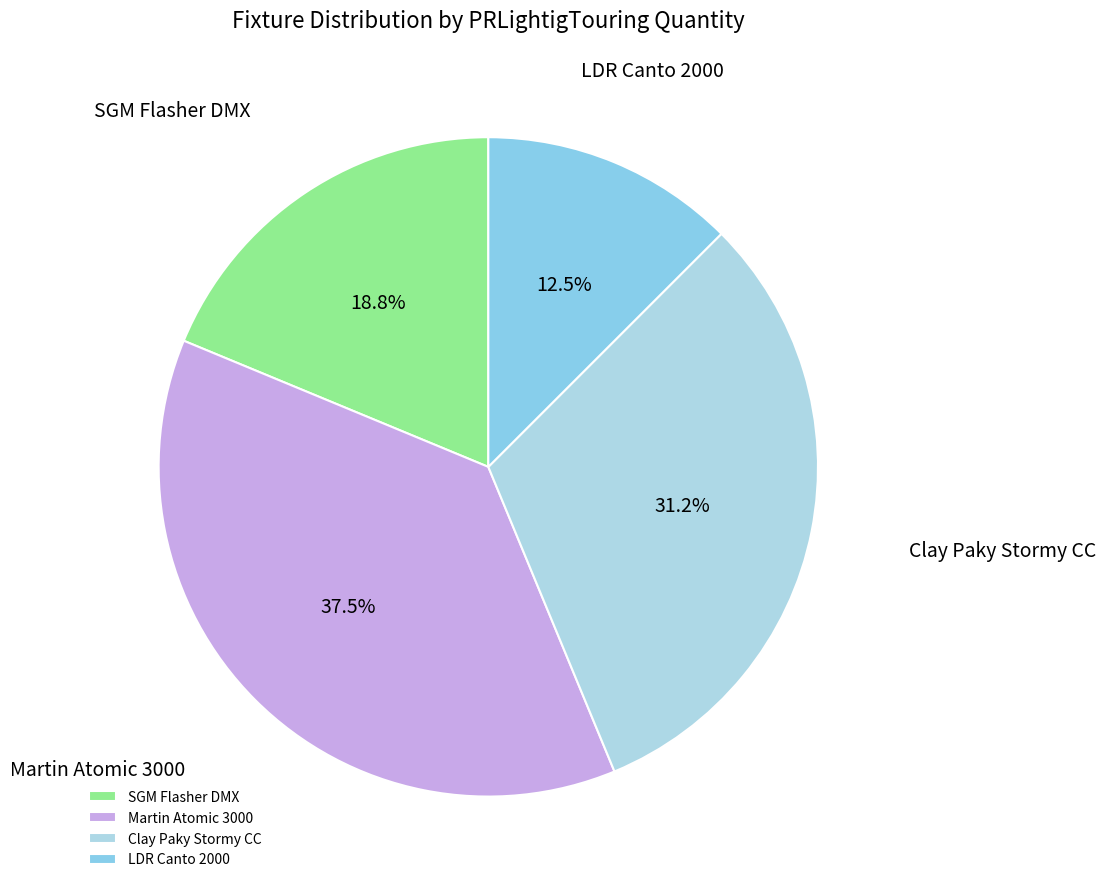

To the nearest percent, what percentage of the pie is SGM Flasher DMX?

19%